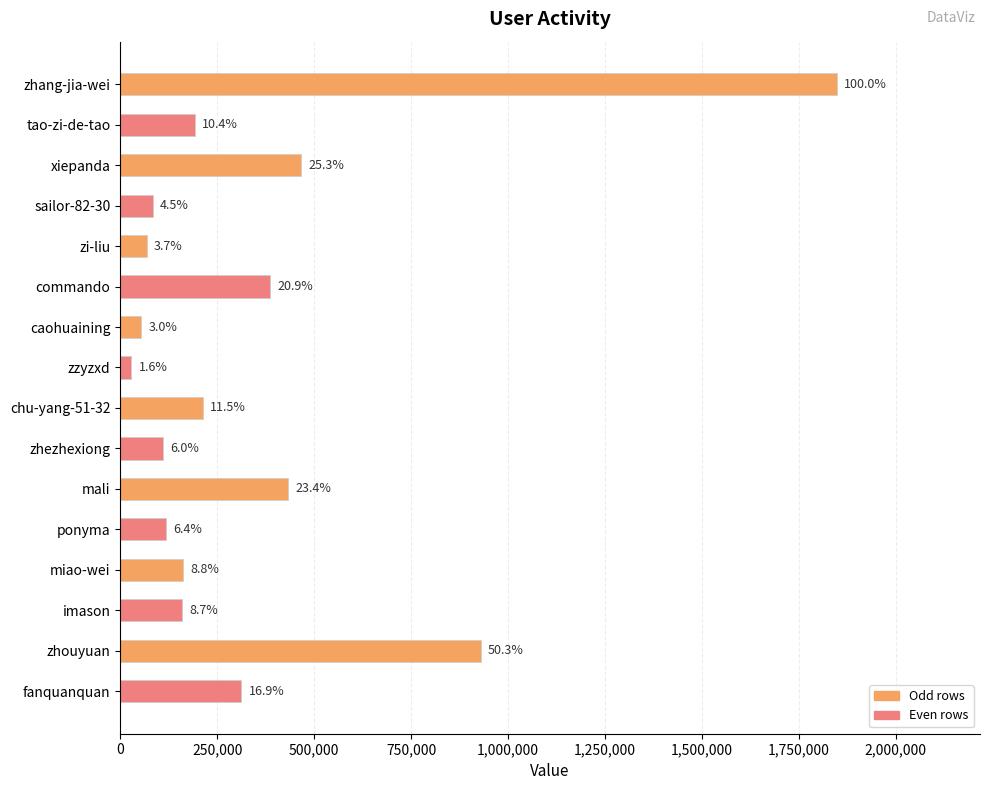

Does the chart contain any negative values?

No